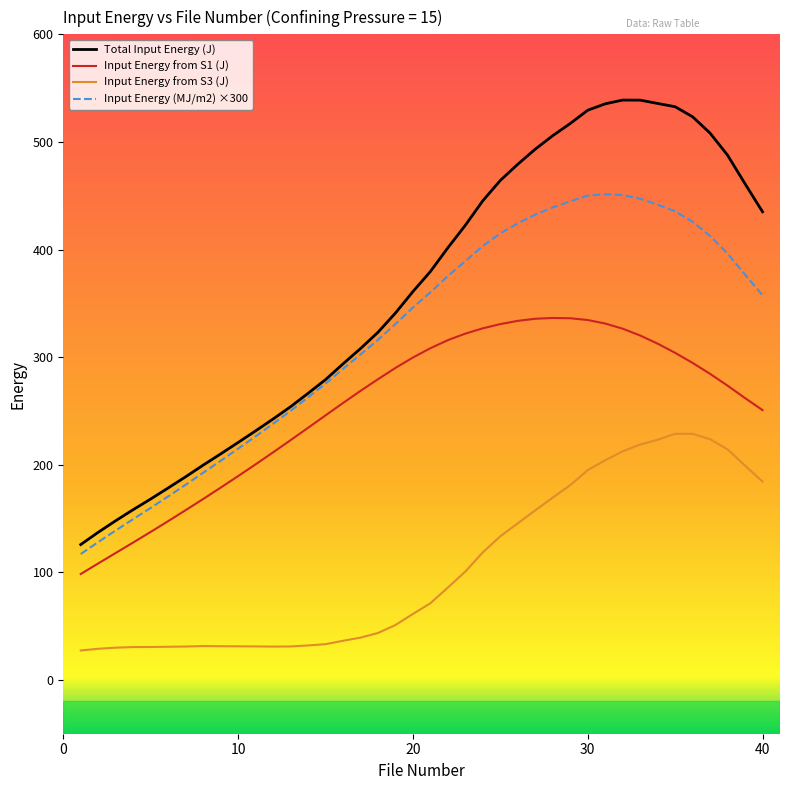

List the series in order of their peak value, highest first.

Total Input Energy (J), Input Energy (MJ/m2) ×300, Input Energy from S1 (J), Input Energy from S3 (J)